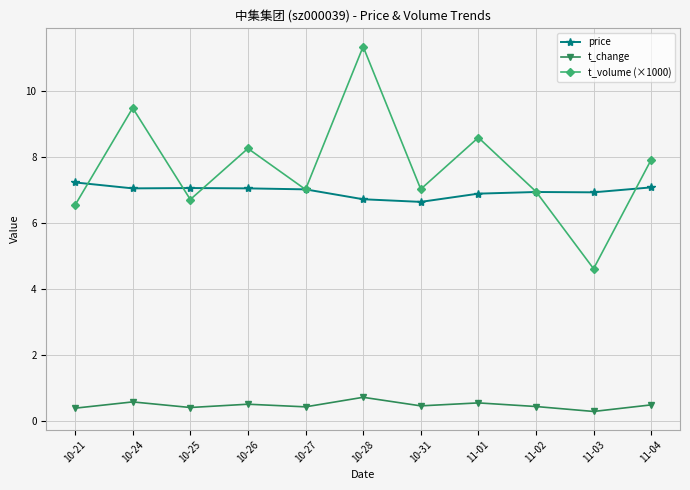

What is the difference between the t_change values at 11-01 and 10-27?

0.1